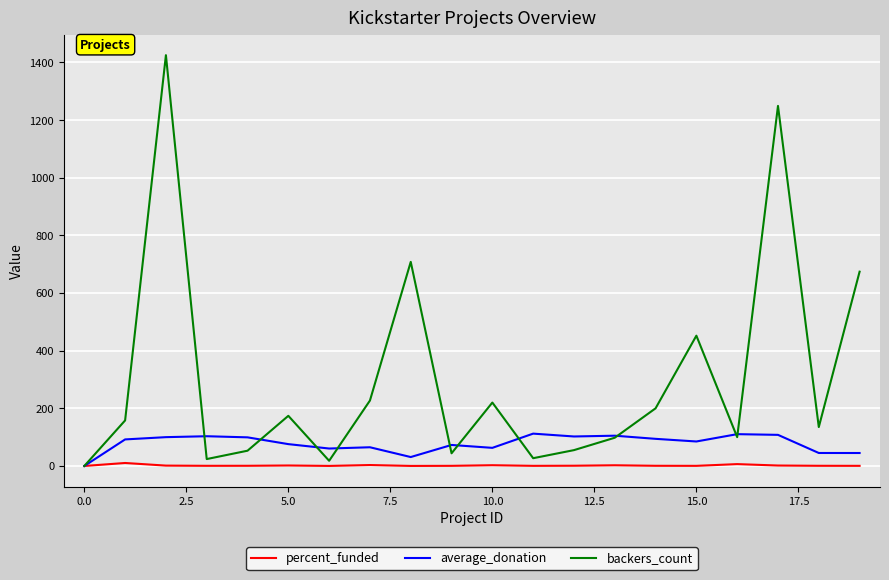

Which series has the largest total across all categories?

backers_count